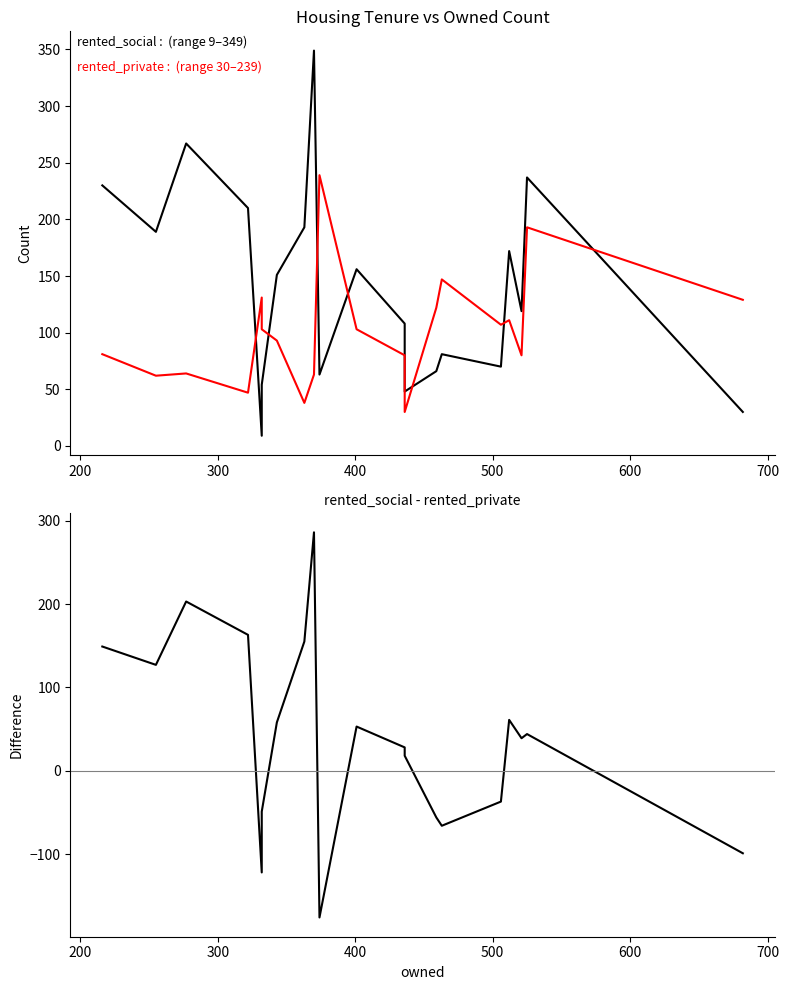

What is the sum of all rented_social - rented_private values?

779